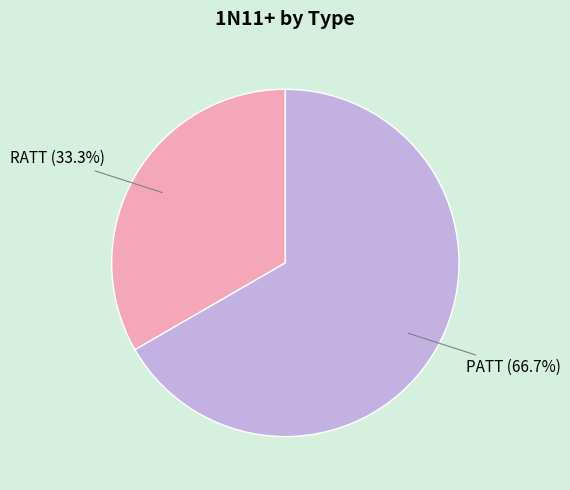

Between PATT and RATT, which is larger?

PATT